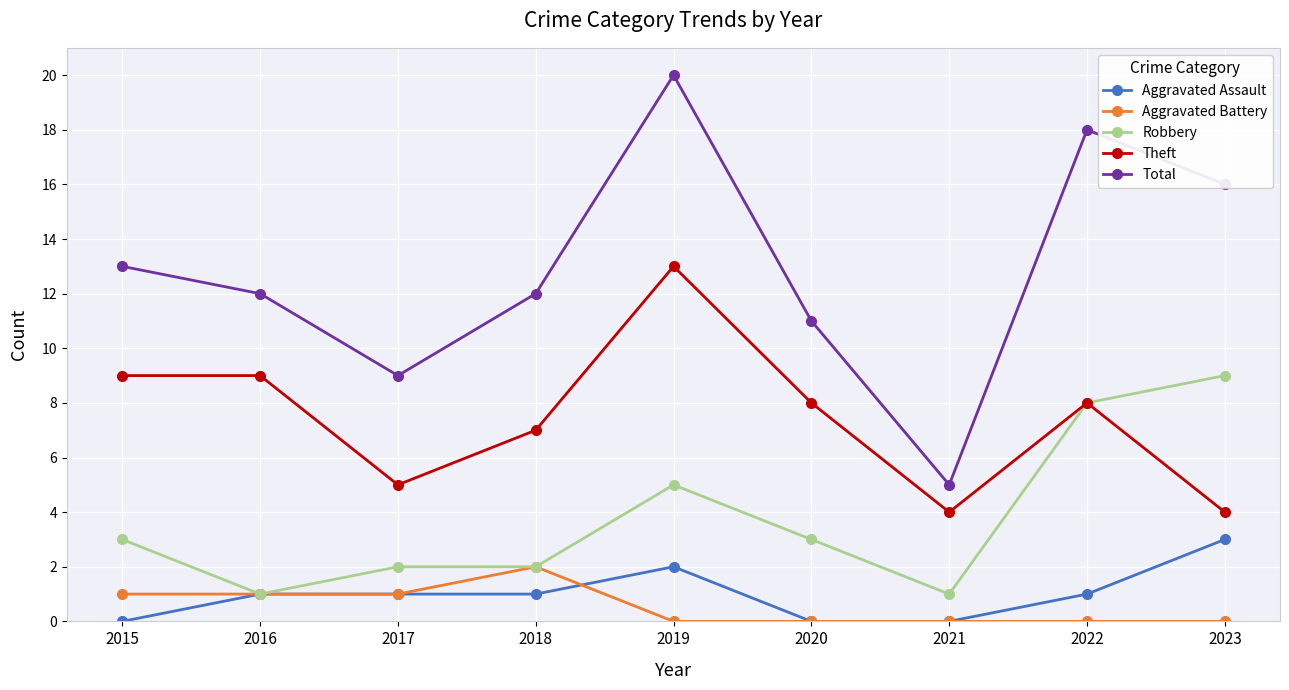

At 2023, list the series in order from largest to smallest.

Total, Robbery, Theft, Aggravated Assault, Aggravated Battery